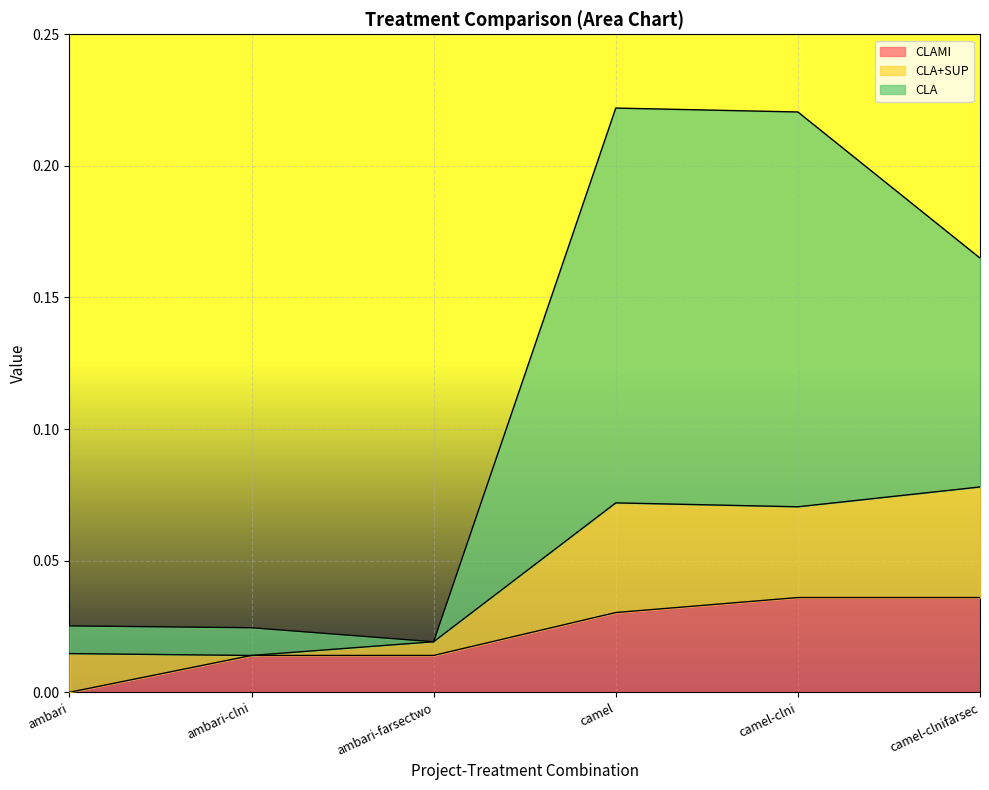

True or false: CLA has more than 0 interior local peaks.

True